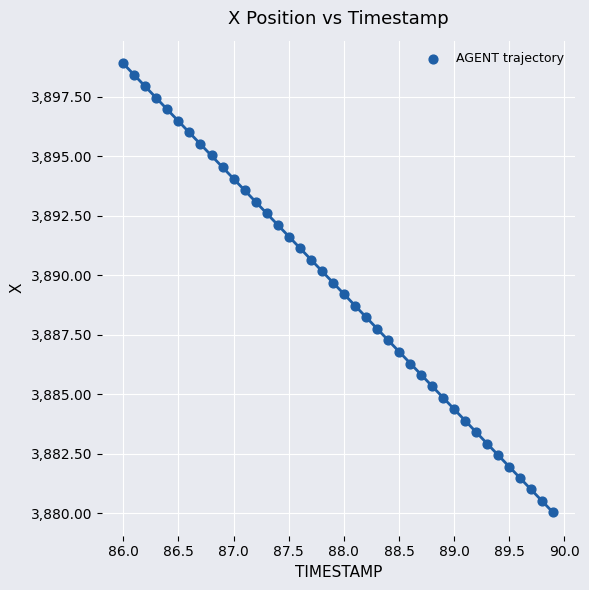

What is the range of X values (max minus min)?

3.9